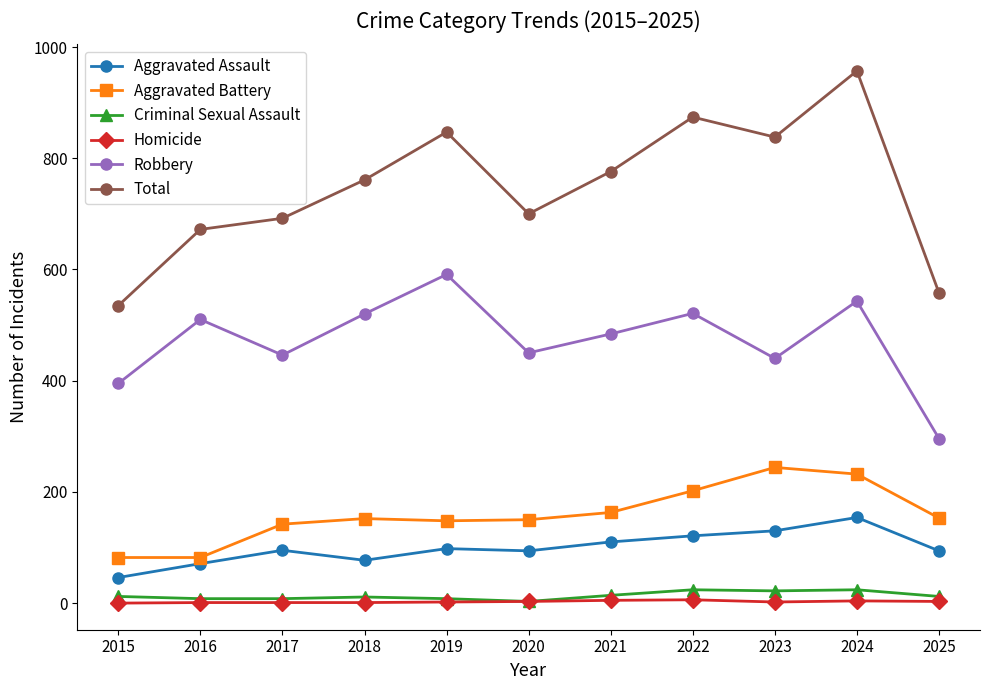

What is the total value across all series at 2021?

1552